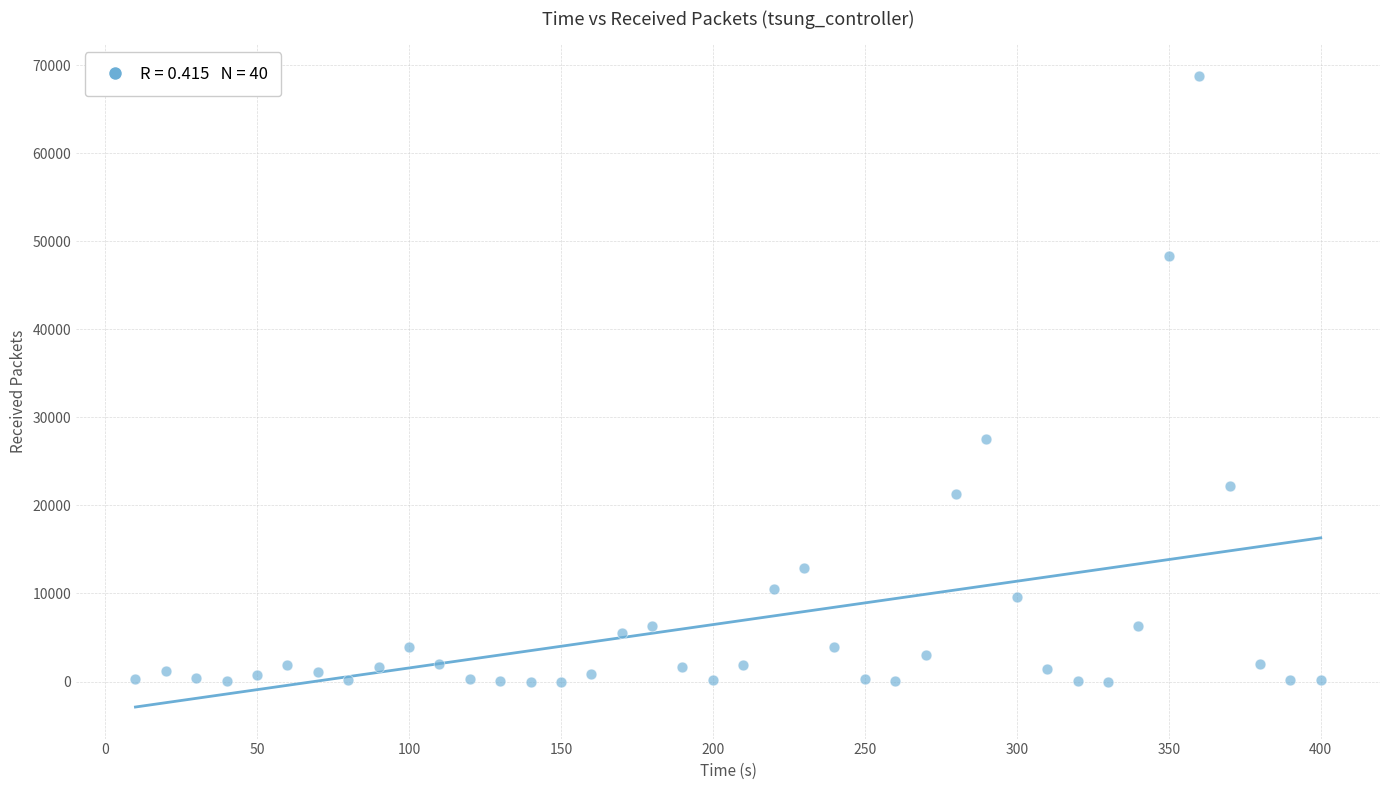

What Y value in the scatter plot is closest to 34395?

27509